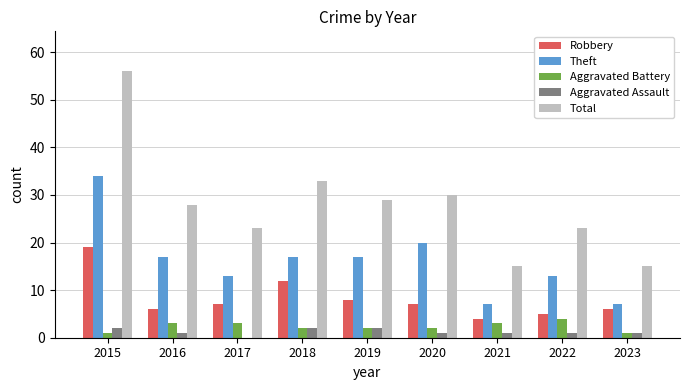

At which label is Robbery closest to 11?

2018